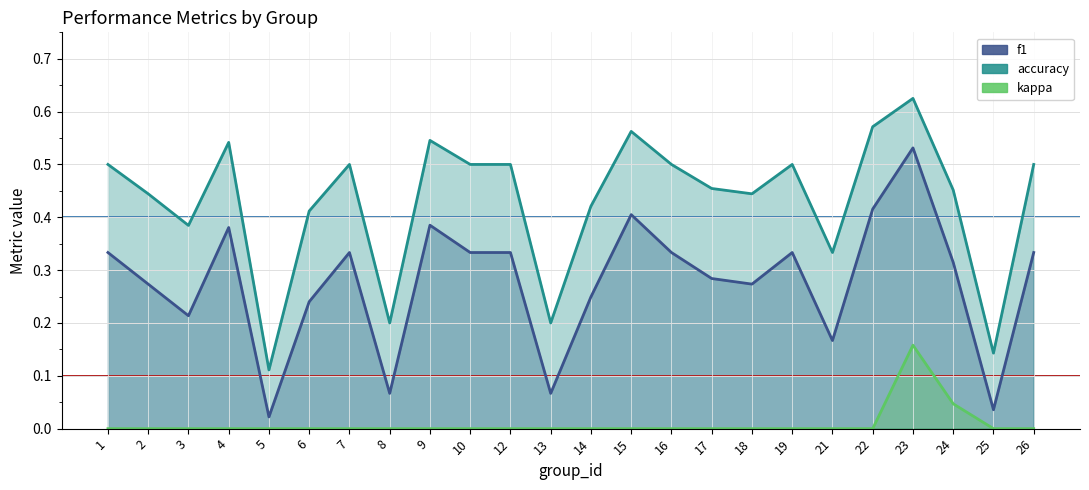

What is the value of the f1 point at the 18th from the left?

0.3